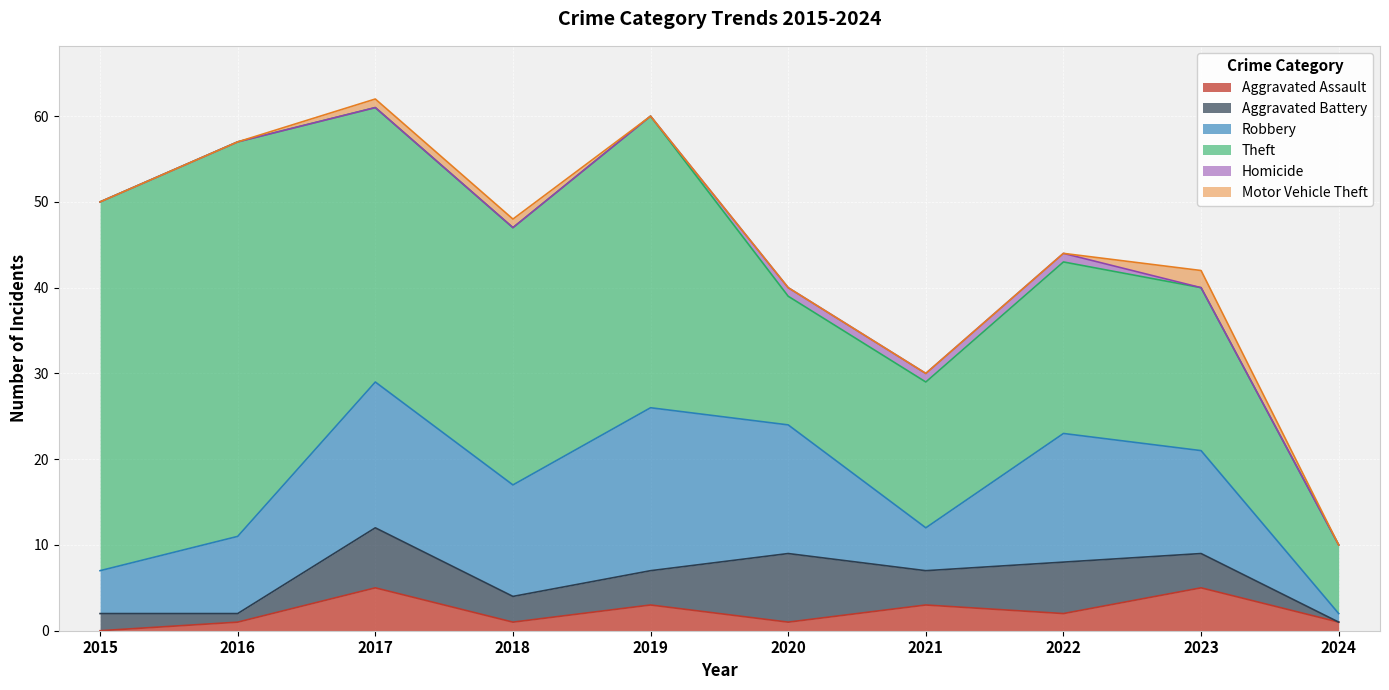

True or false: Theft and Aggravated Battery cross at least once.

False